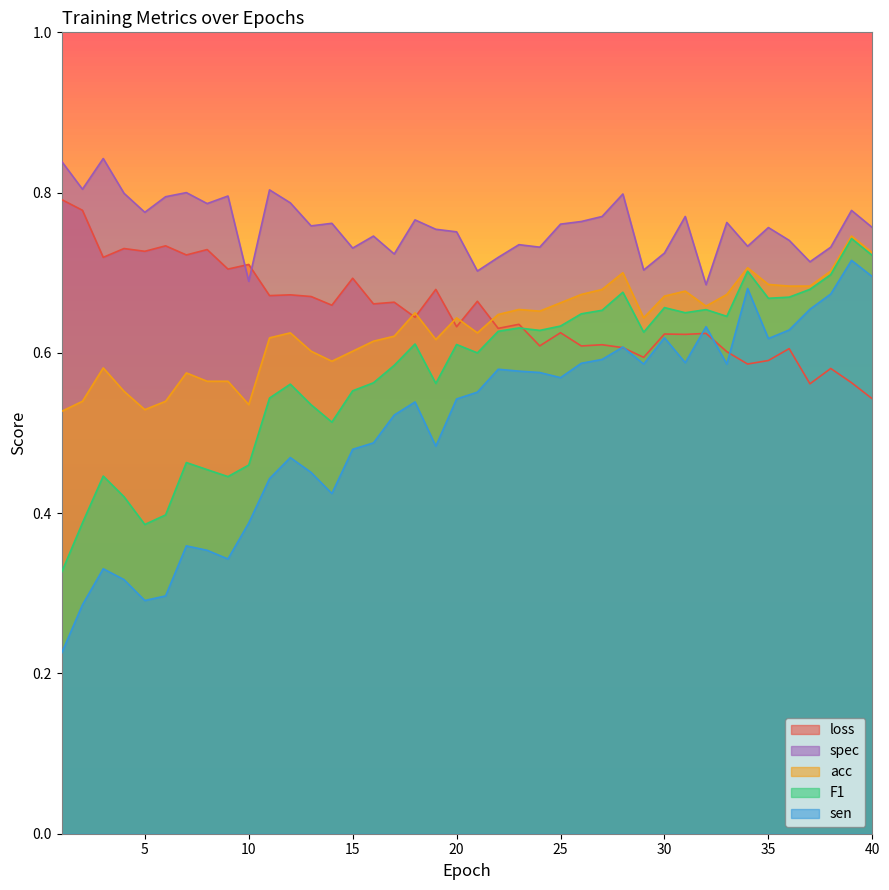

What is the sum of the F1 values at 2 and 40?

1.1